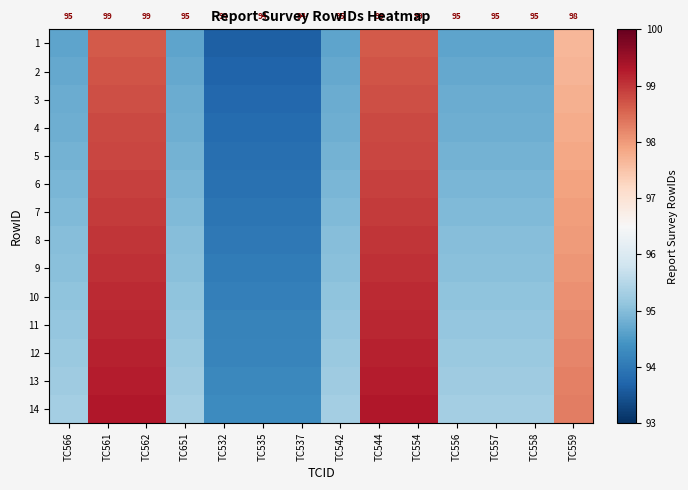

The value of 4 at TC535 is 93.8. True or false?

True